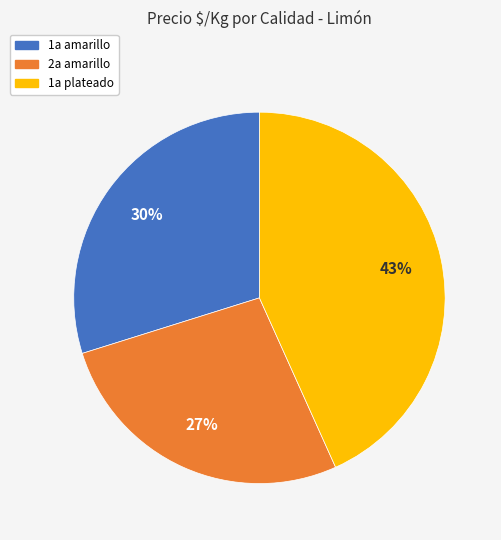

How many slices are in this pie chart?

3